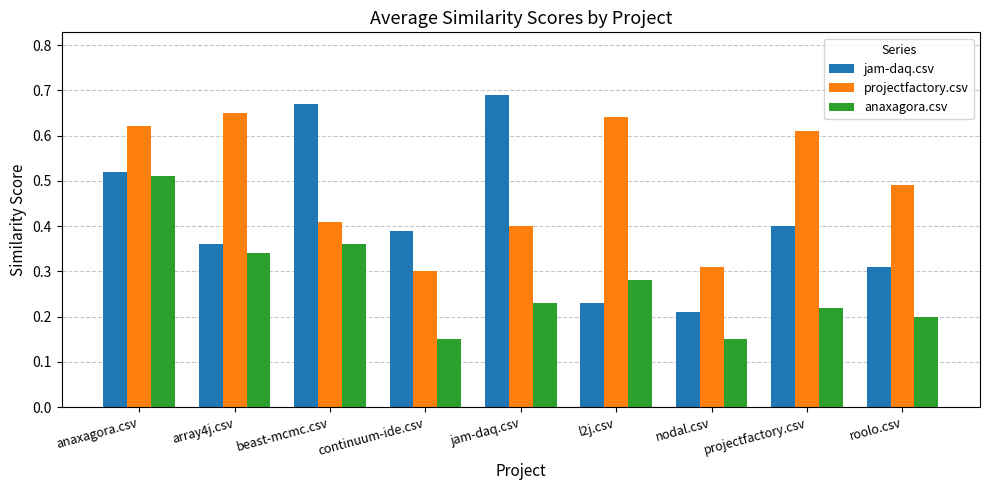

Count the jam-daq.csv values in the range 0 to 1.

9